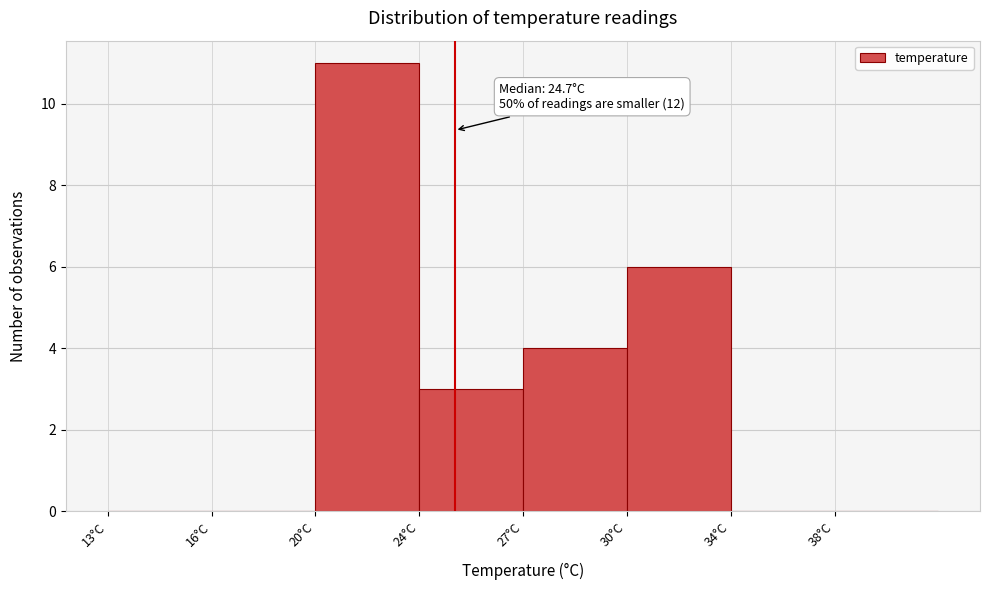

Reading left to right, list all the values displayed in this chart.

13°C=0	16°C=0	20°C=11	24°C=3	27°C=4	30°C=6	34°C=0	38°C=0